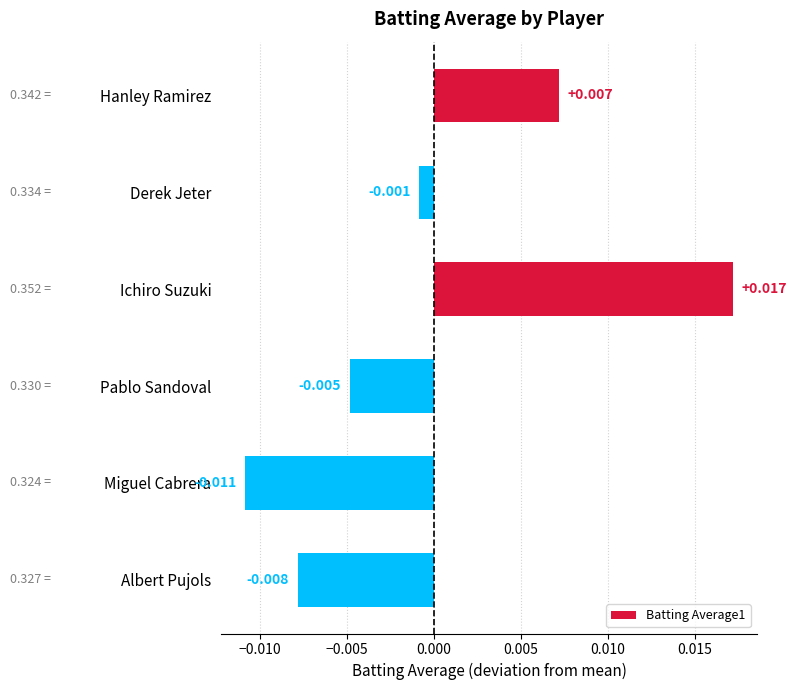

Which has a higher value, Albert Pujols or Ichiro Suzuki?

Ichiro Suzuki